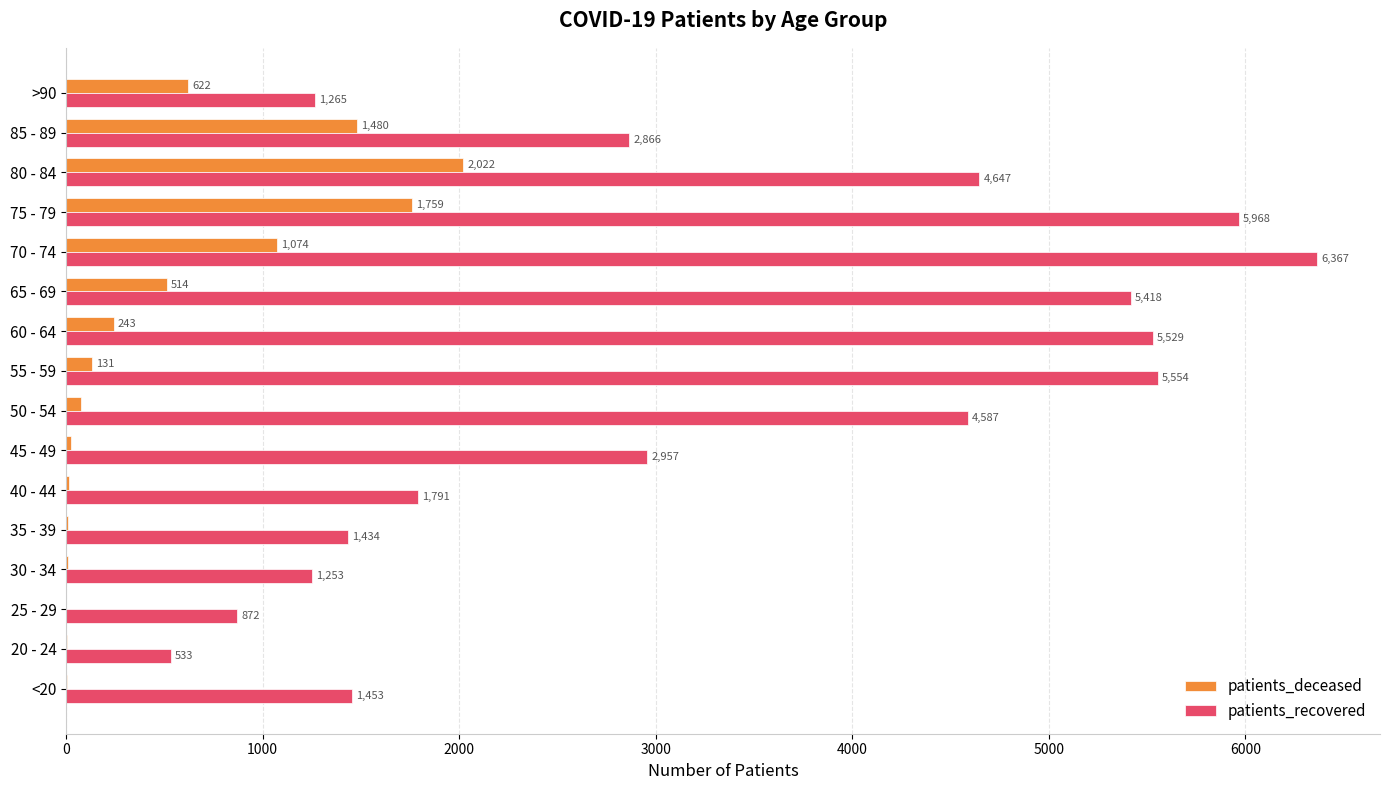

At which category is the sum across all series the highest?

75 - 79